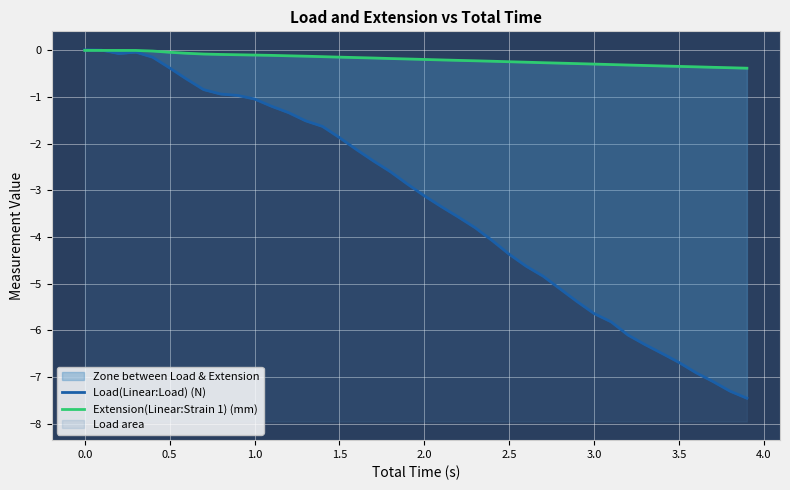

List the series in order of their overall mean, highest first.

Extension(Linear:Strain 1) (mm), Load(Linear:Load) (N)